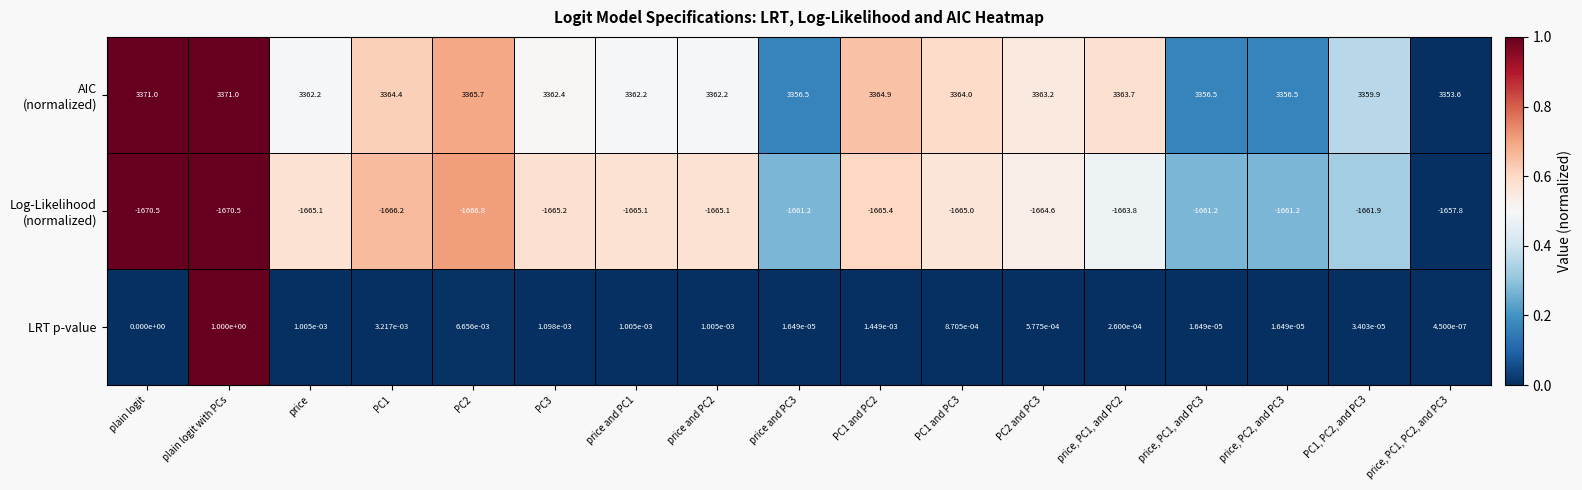

At which category is the sum across all series the highest?

plain logit with PCs